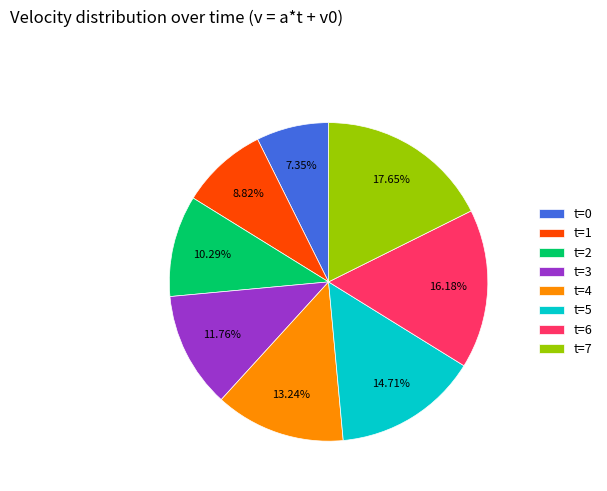

What is the smallest slice in the pie chart?

t=0